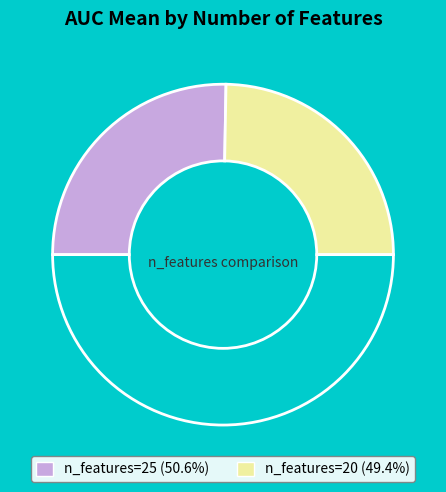

How many segments does this pie chart have?

3